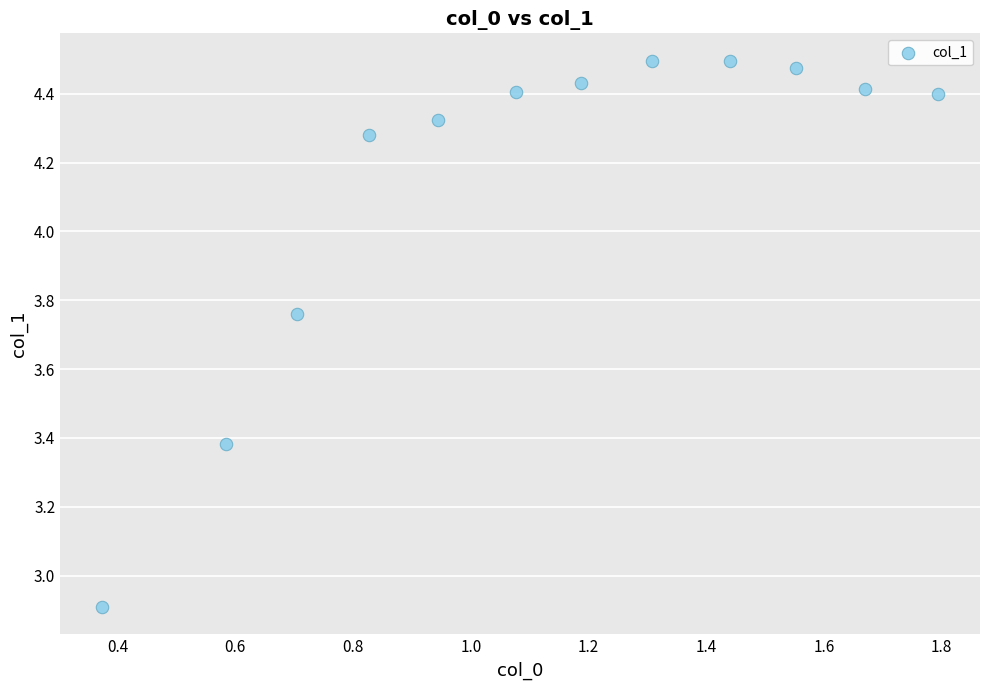

What Y value in the scatter plot is closest to 3?

2.9